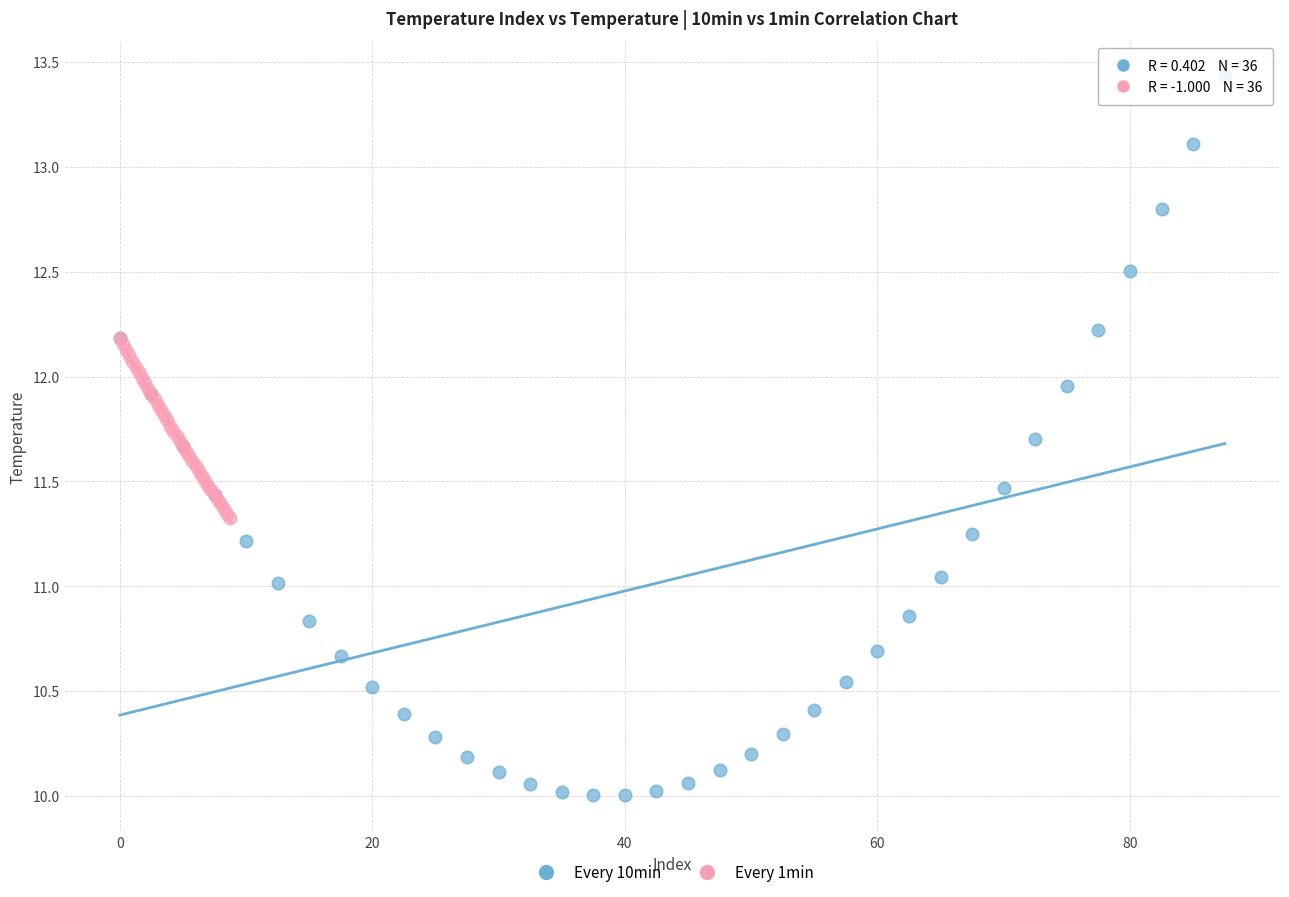

What are all the series names shown in the legend?

Every 10min, Every 1min